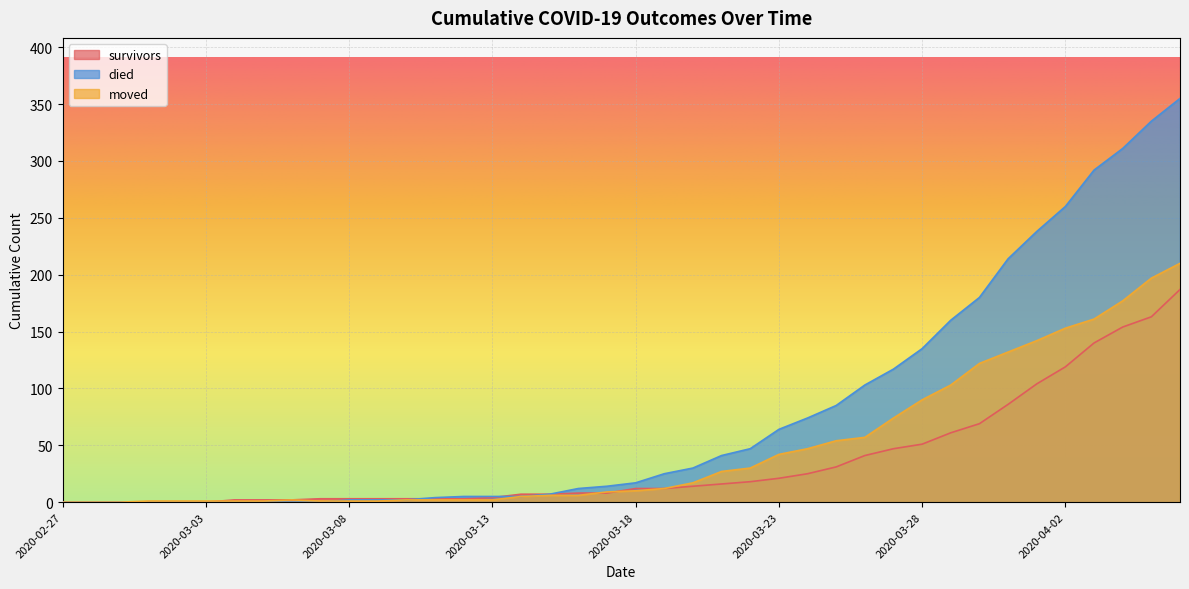

Which series has the largest total across all categories?

died